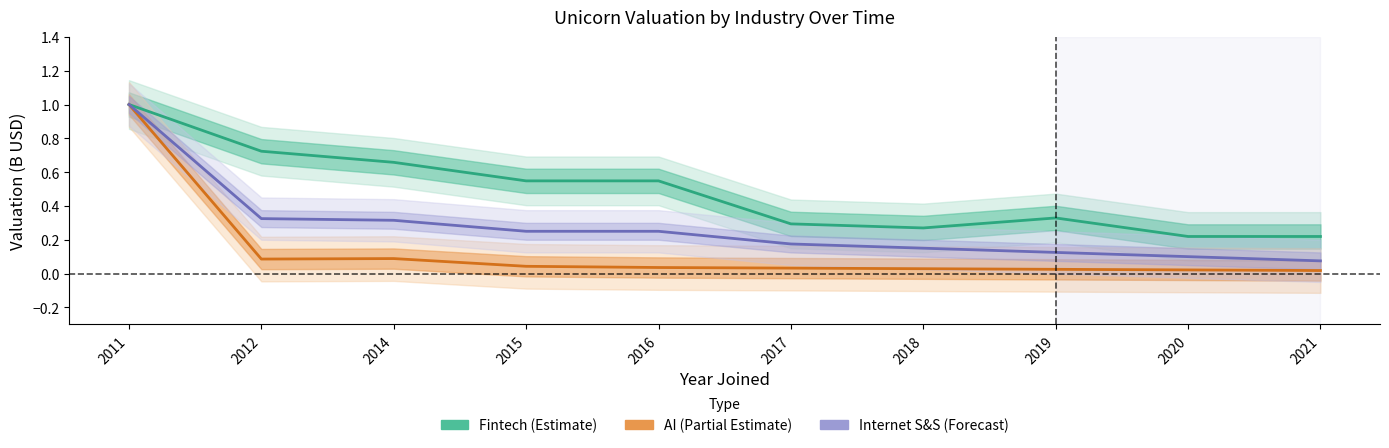

At 2020, list the series in order from smallest to largest.

AI (Partial Estimate), Internet S&S (Forecast), Fintech (Estimate)